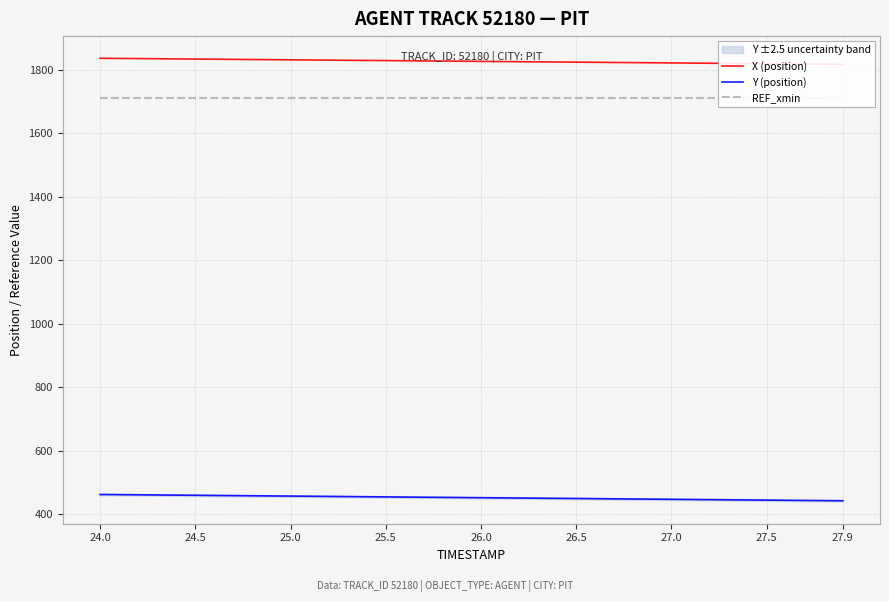

What is the maximum value shown in the chart?

1836.8